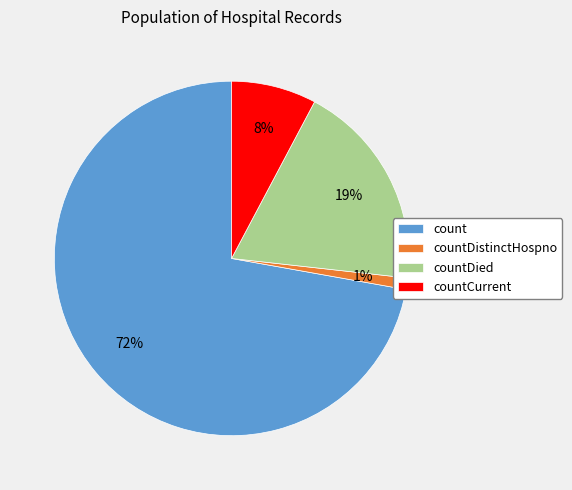

Which category has the biggest portion of the pie?

count